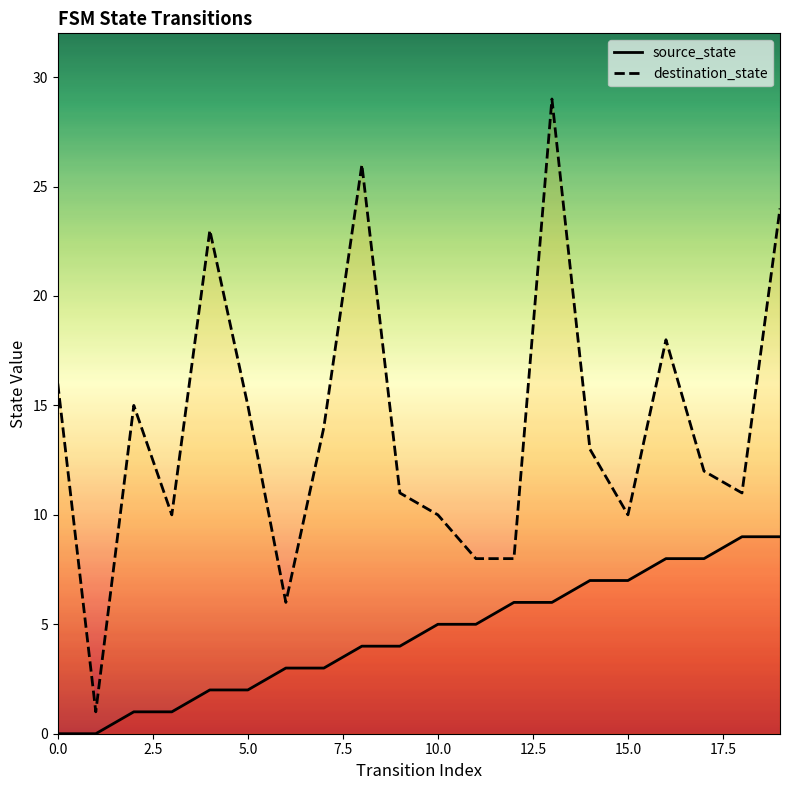

True or false: source_state and destination_state intersect in this chart.

False